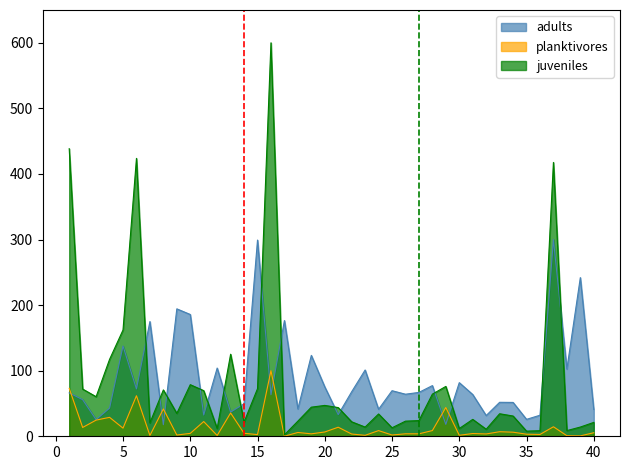

Is the value of planktivores at 40 greater than the value of juveniles at 38?

No